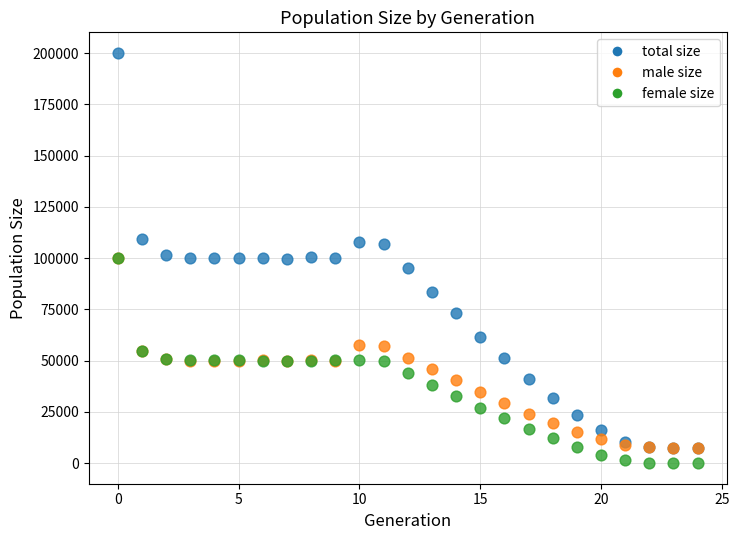

What are all the series names shown in the legend?

total size, male size, female size